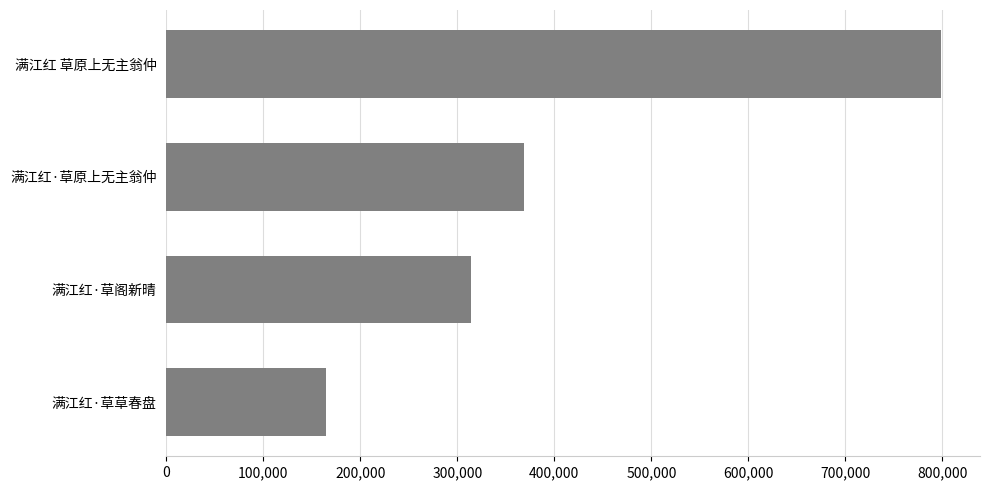

What is the difference between the maximum and minimum values?

634488